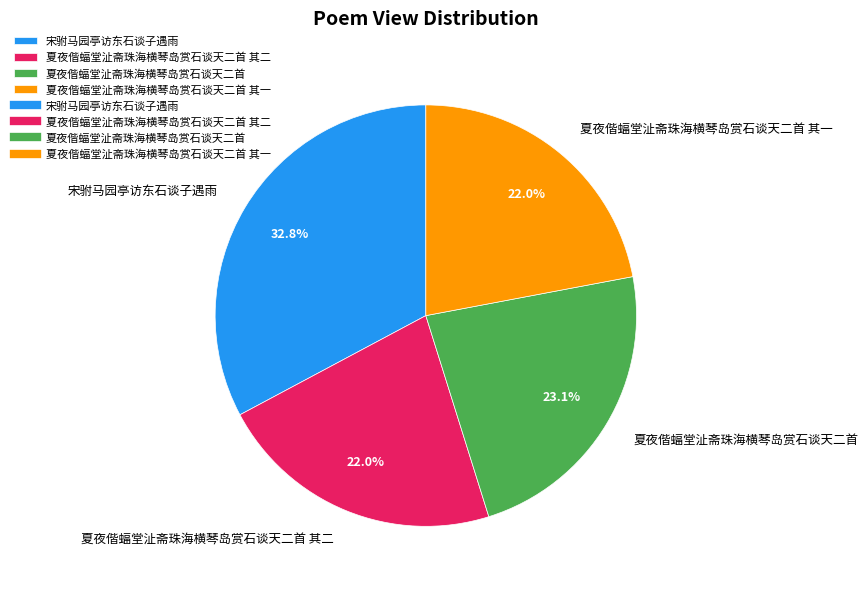

Does 夏夜偕蝠堂沚斋珠海横琴岛赏石谈天二首 其二 account for over 50% of the chart?

No